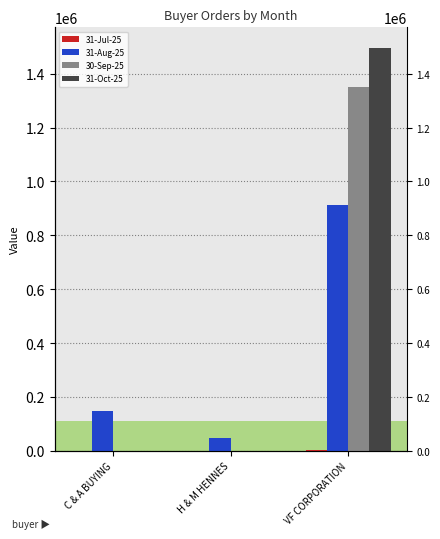

The value of 31-Oct-25 at H & M HENNES is 0. True or false?

True